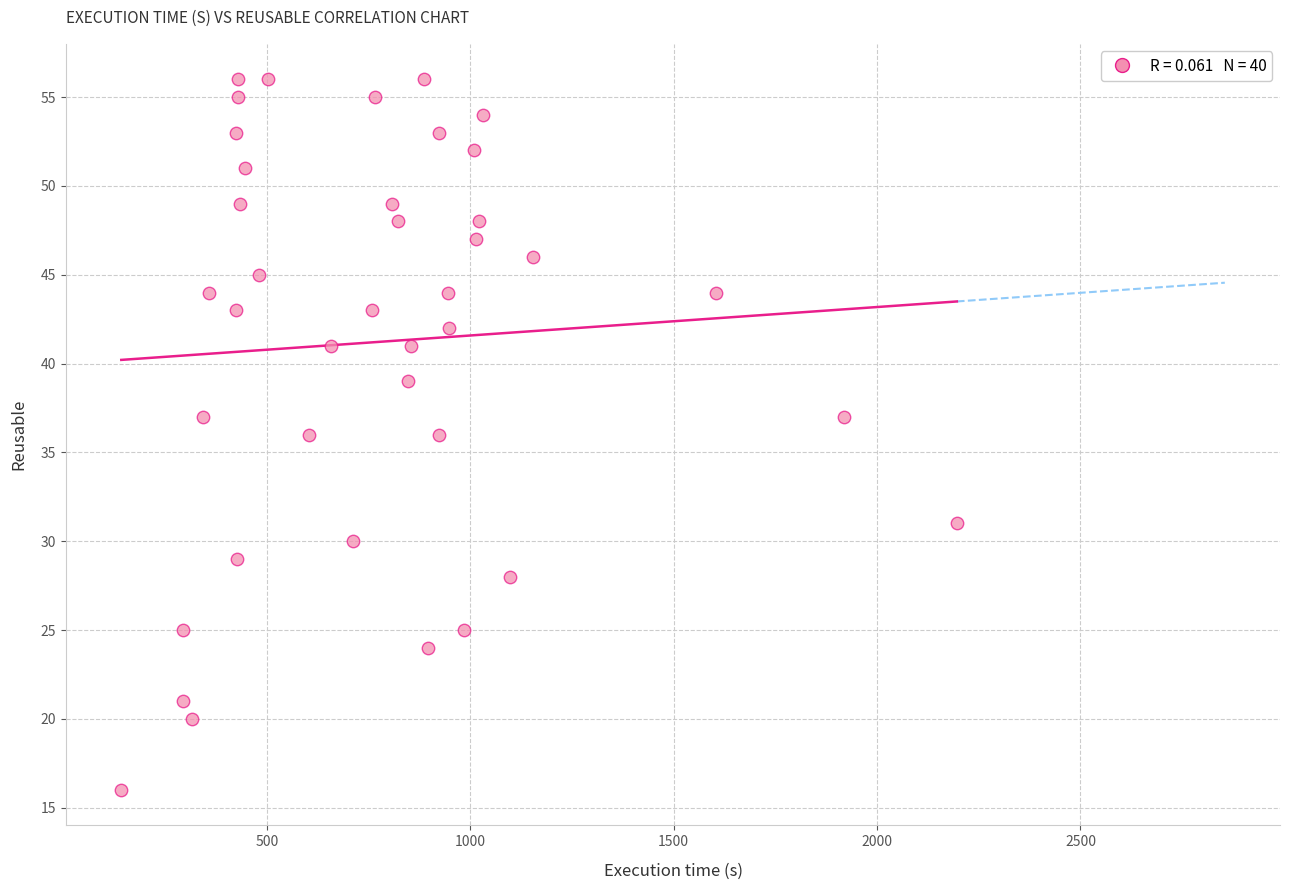

What is the range of X values (max minus min)?

2054